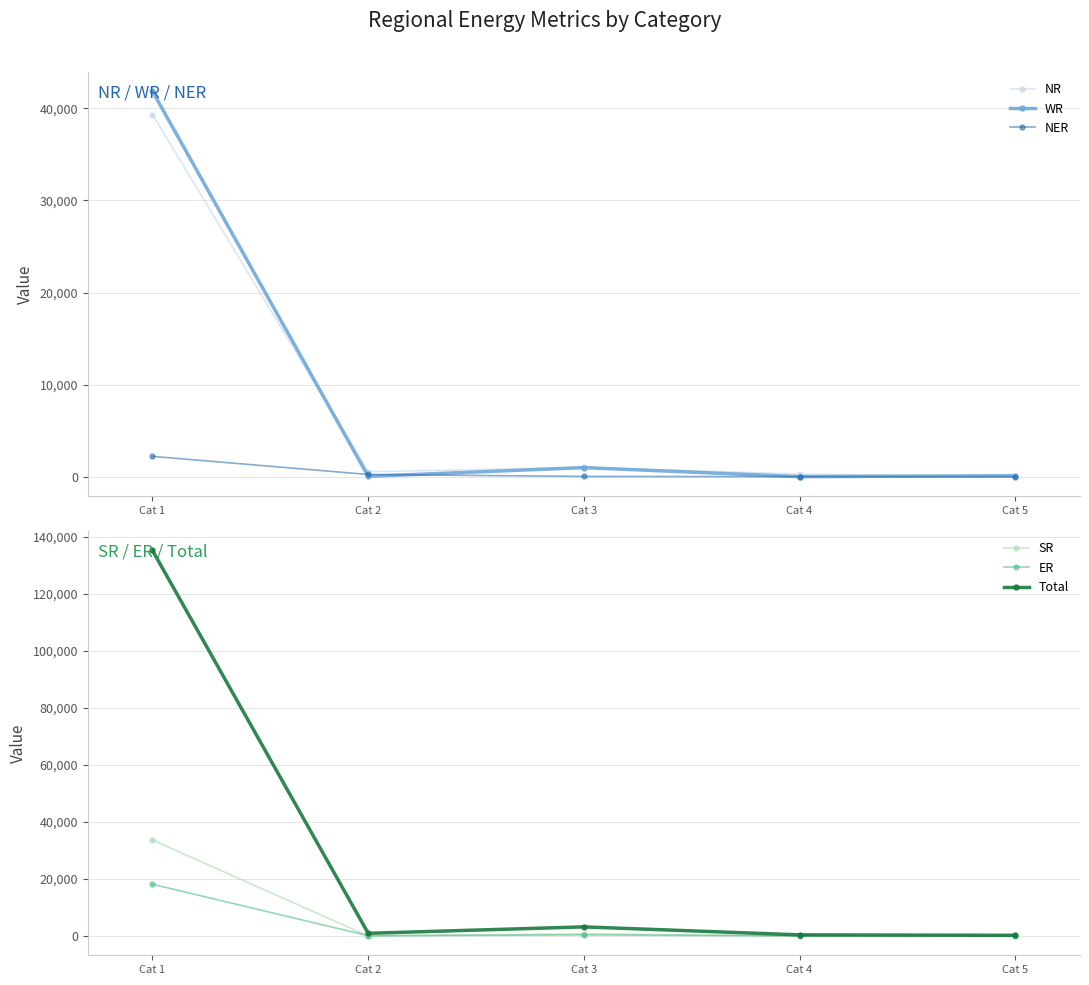

How many interior local valleys does the NR series have?

1